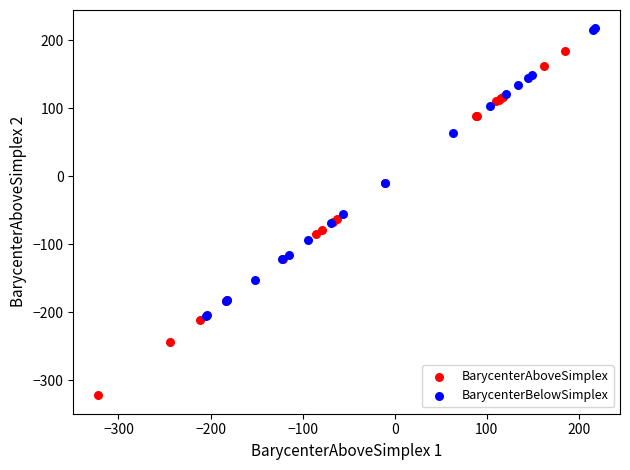

What are all the series names shown in the legend?

BarycenterAboveSimplex, BarycenterBelowSimplex